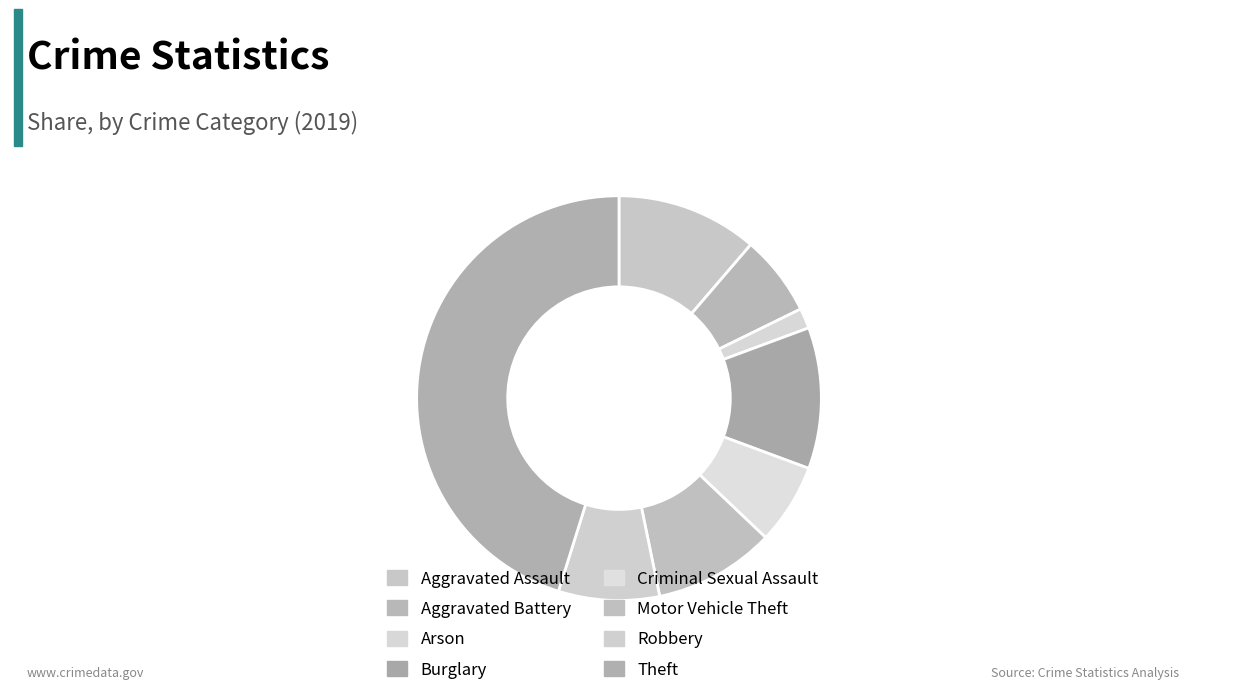

Is Theft the majority of the pie?

No